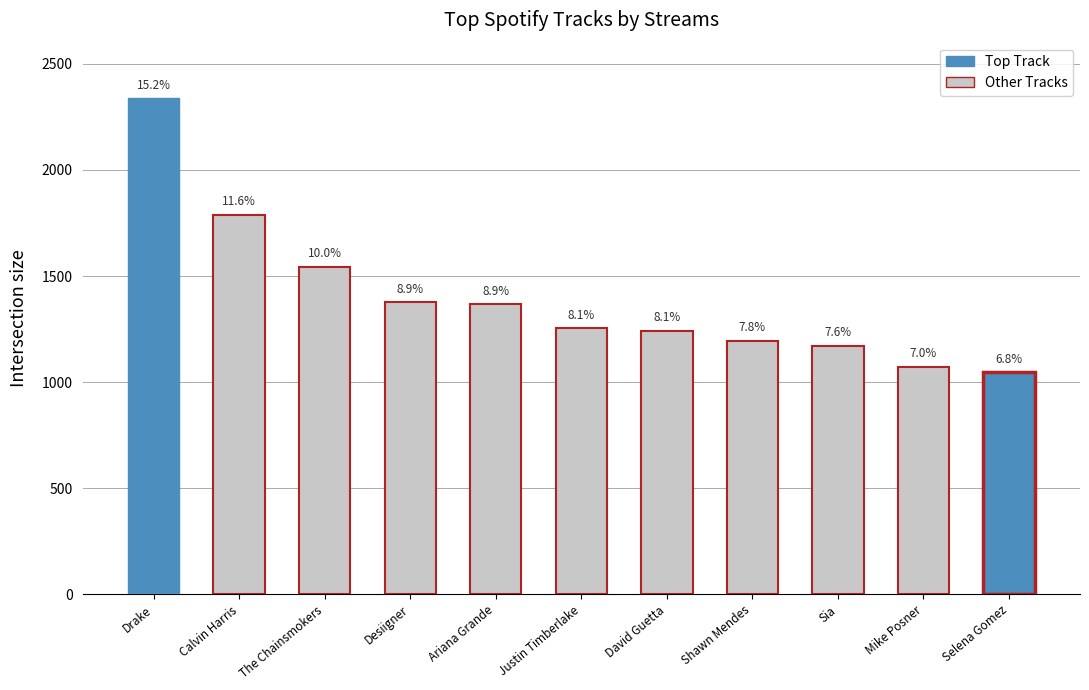

Does the chart contain any negative values?

No